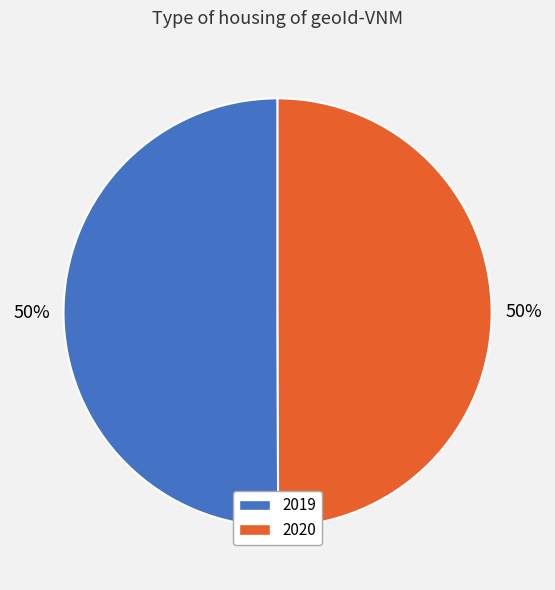

To the nearest percent, what is the average slice percentage?

50%